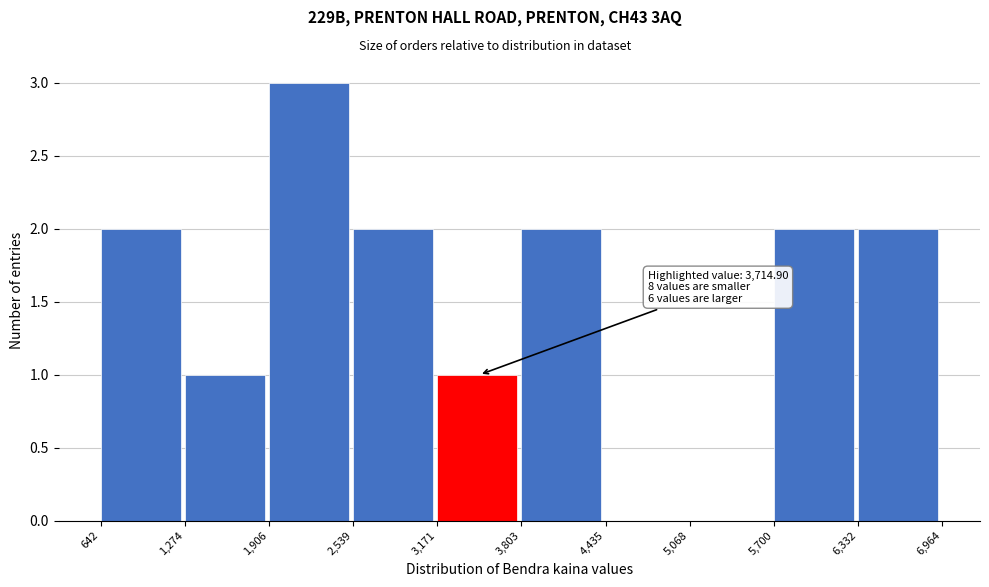

Over which range of the x-axis is the bar tallest?

1,906 to 2,539